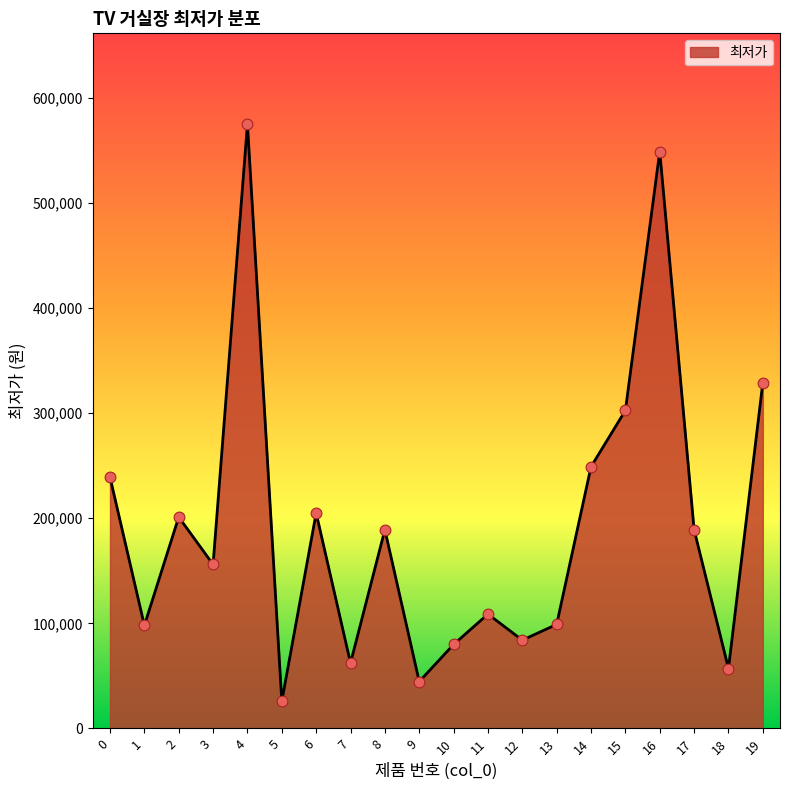

Between 1 and 11, which is larger?

11